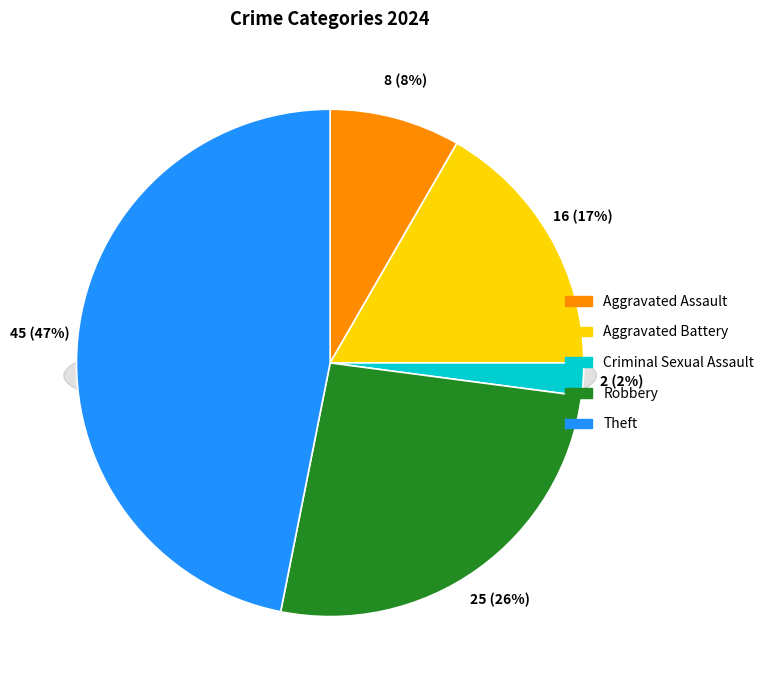

What is the change in value from Aggravated Assault to Theft?

+37